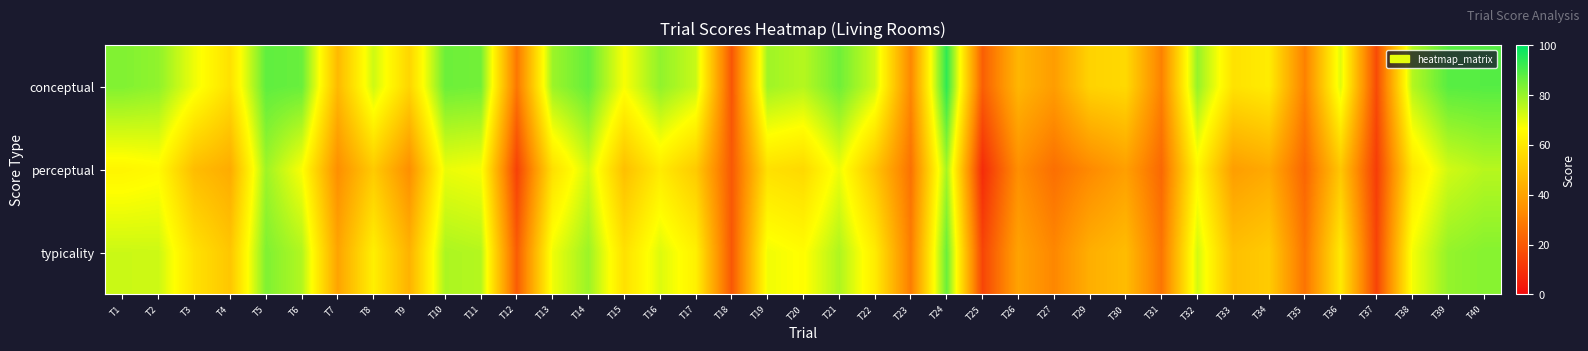

Which series has the largest total across all categories?

conceptual